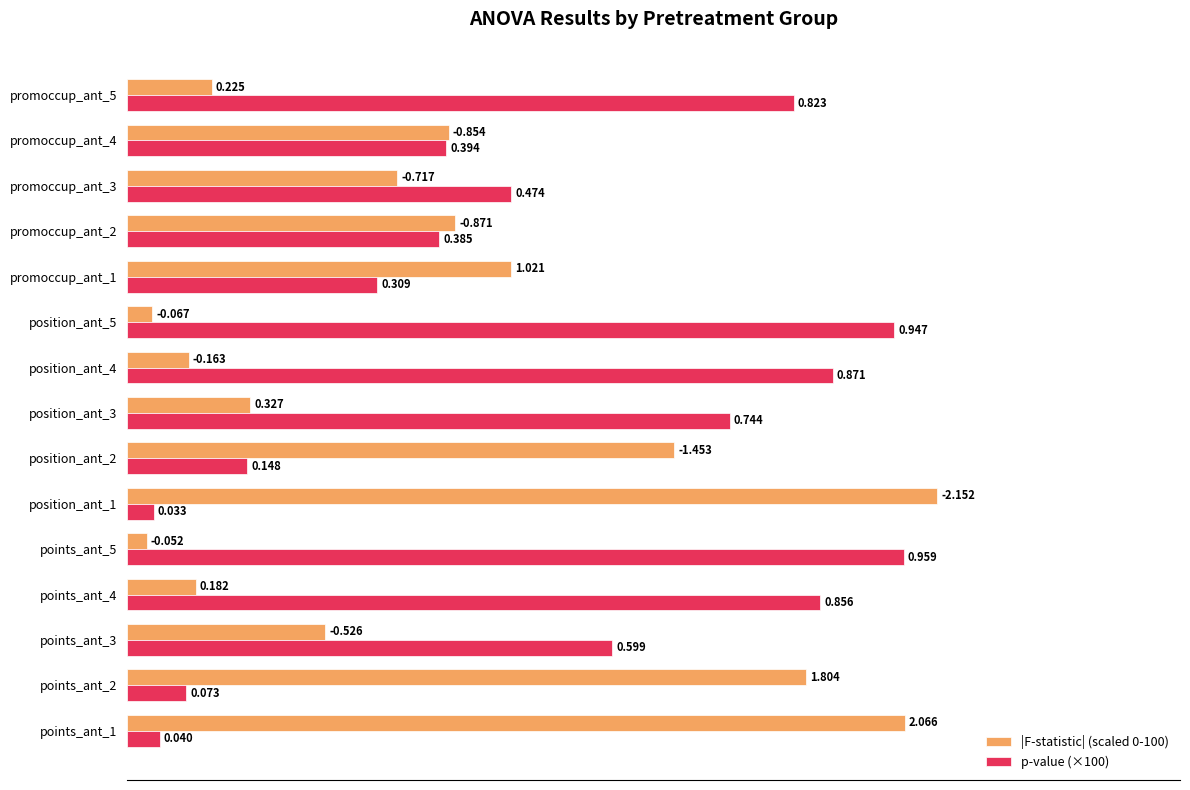

What are all the series names shown in the legend?

|F-statistic| (scaled 0-100), p-value (×100)